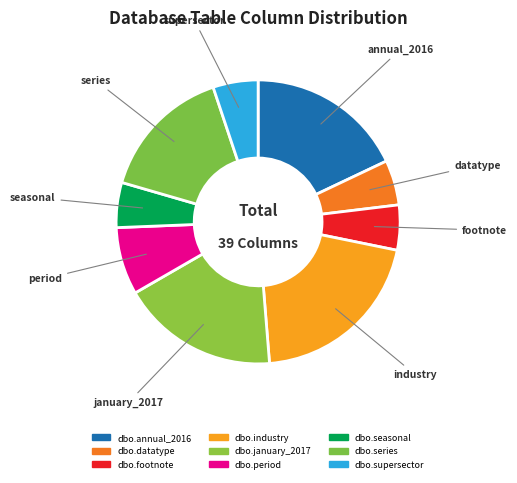

To the nearest percent, what is the difference between the largest and smallest slice percentages?

15%